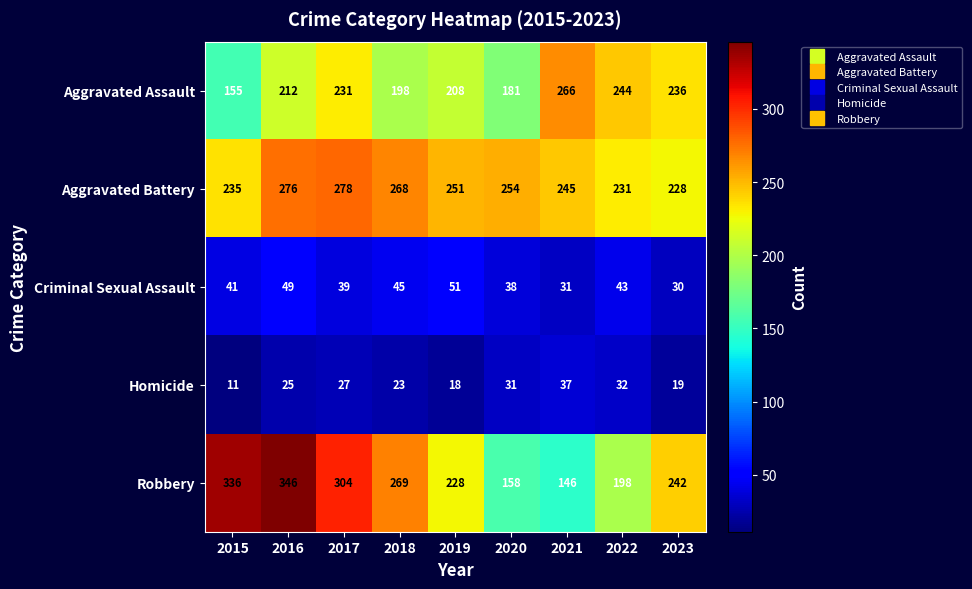

What is the difference between the highest and lowest values at 2017?

277